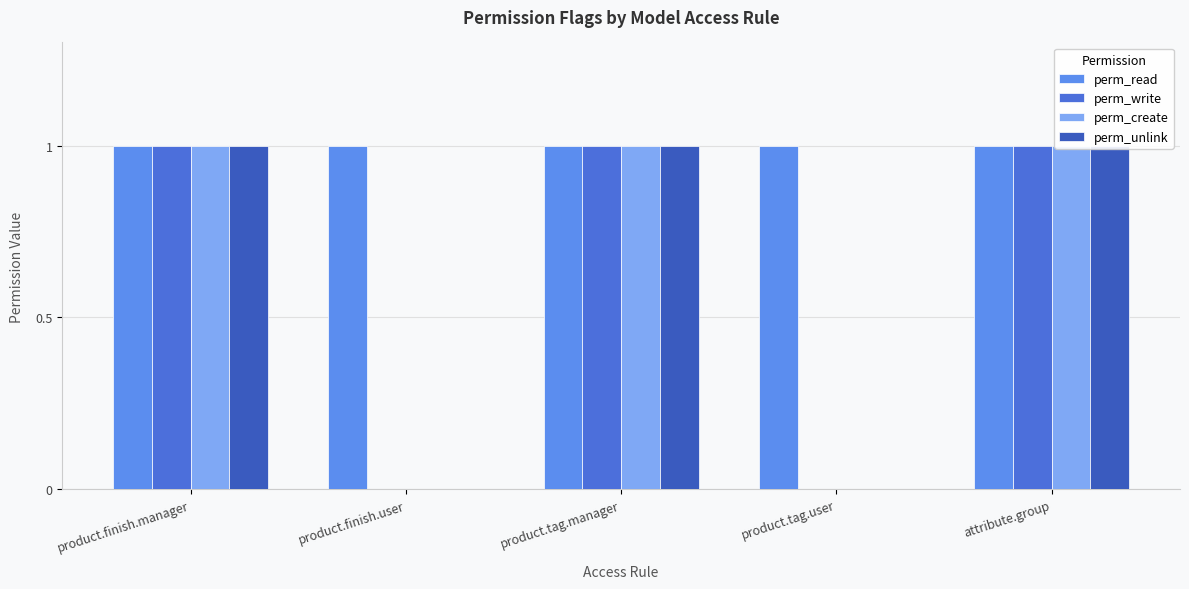

How many bars are there in each group?

4